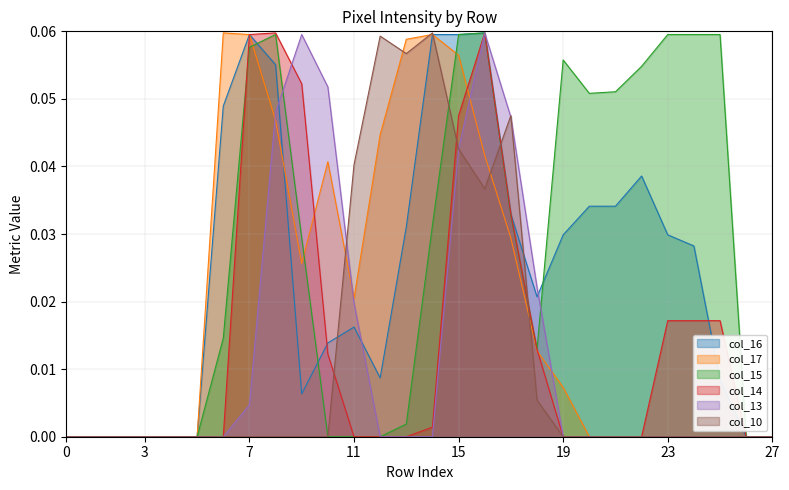

Is it true that col_10 equals 0.0 at 19?

True